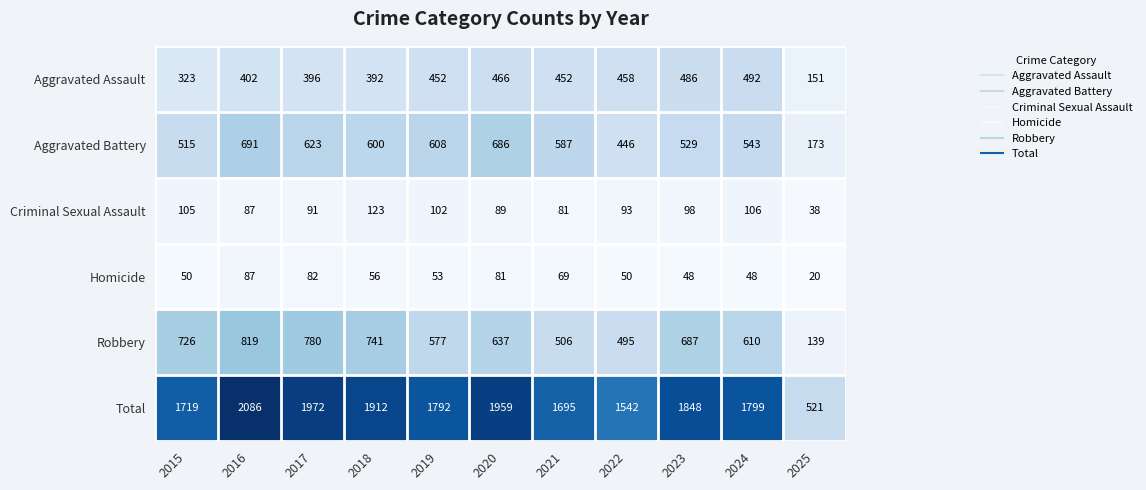

Which series changed the most between 2024 and 2025?

Total